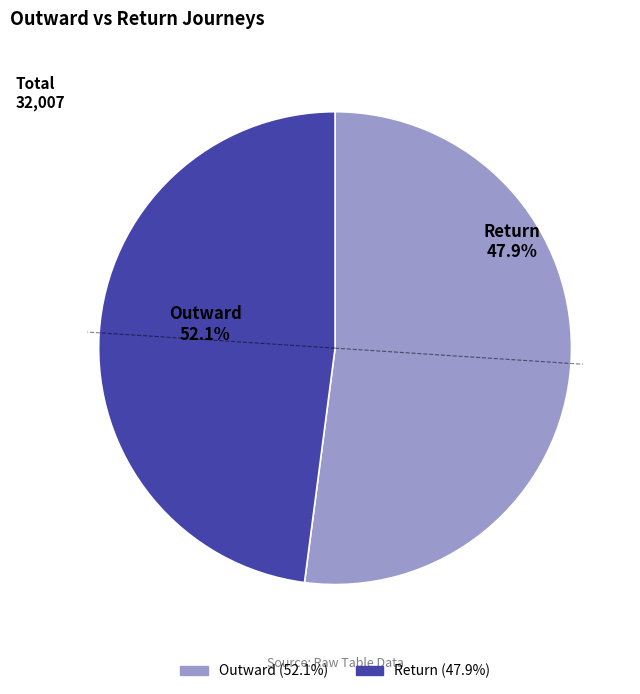

Between Return and Outward, which is larger?

Outward